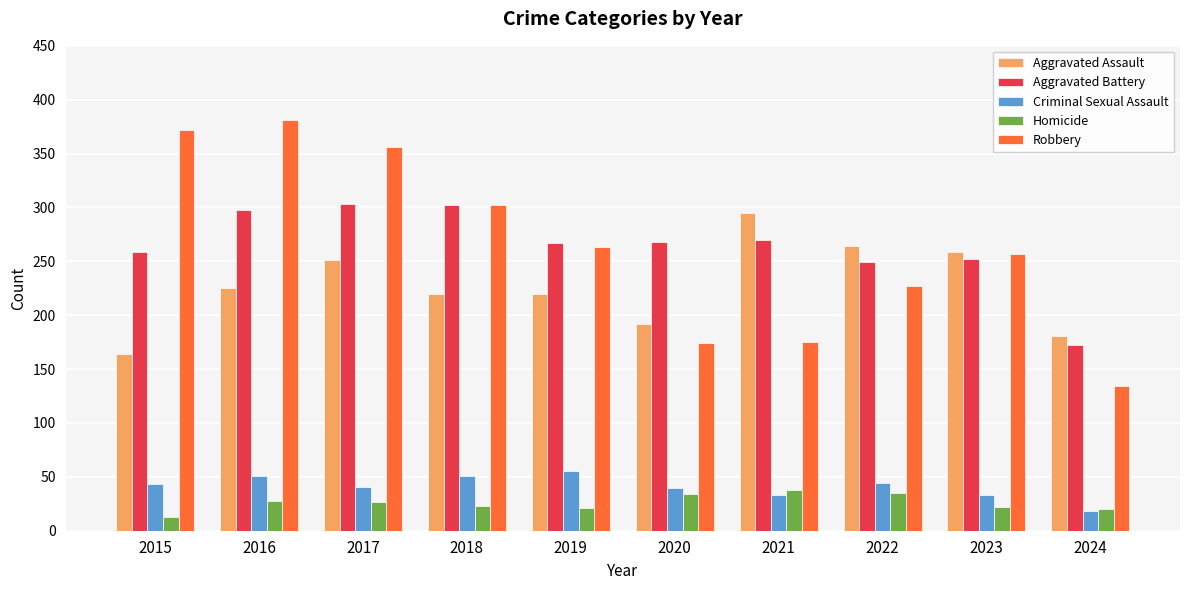

Which series has the widest spread of values?

Robbery